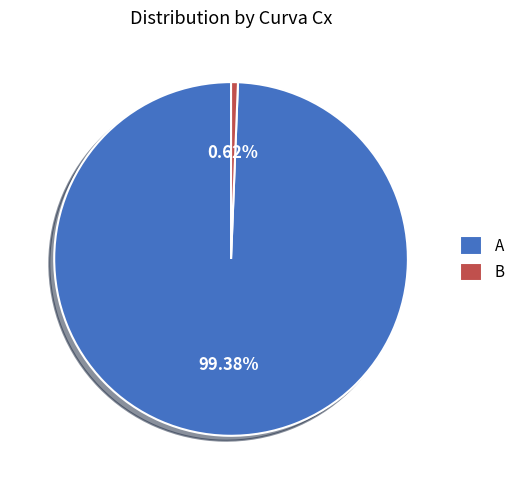

Is the sum of B and A greater than half?

Yes